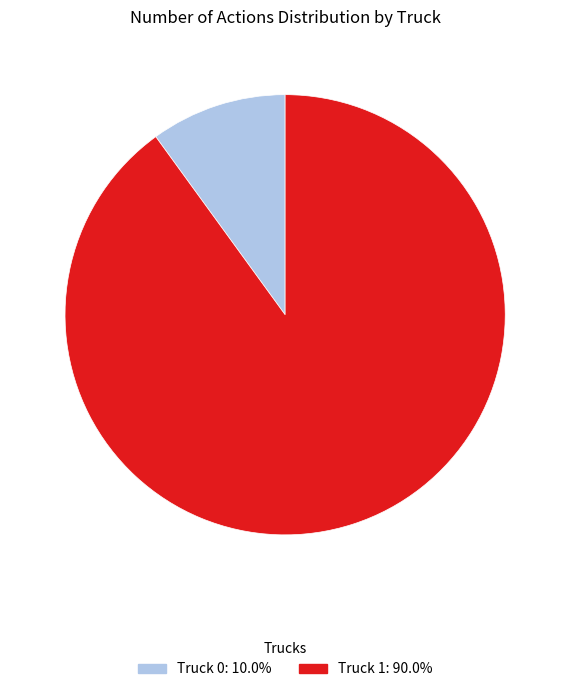

What is the majority slice?

Truck 1